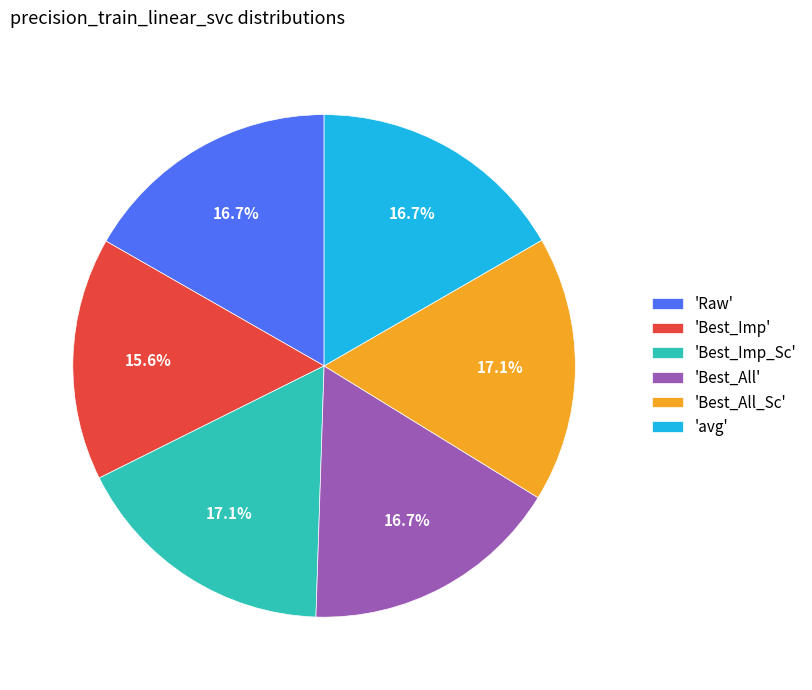

Which category has the smallest portion of the pie?

'Best_Imp'